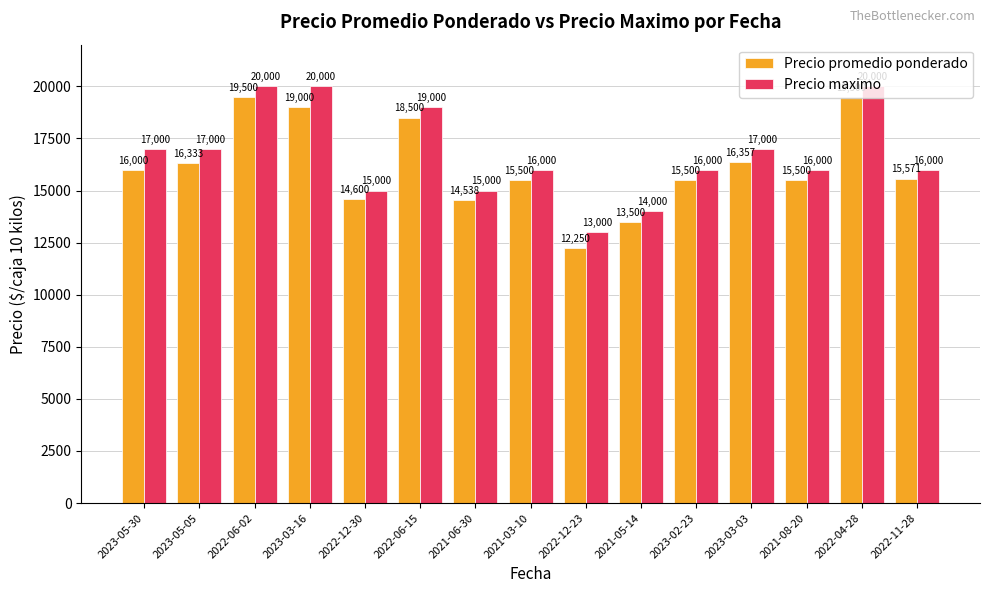

How many data points does each series have?

15